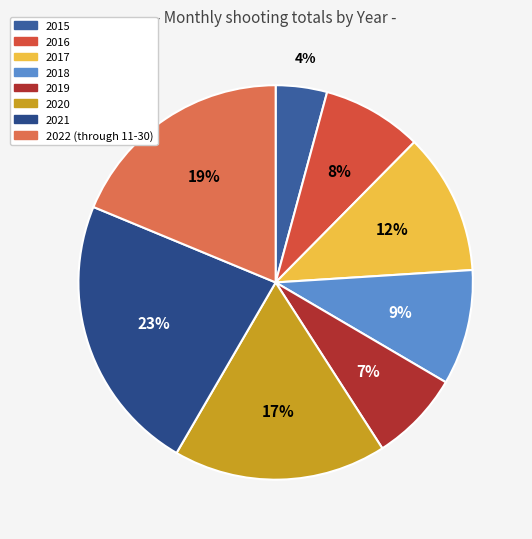

True or false: 2018 accounts for 1% of the total.

False